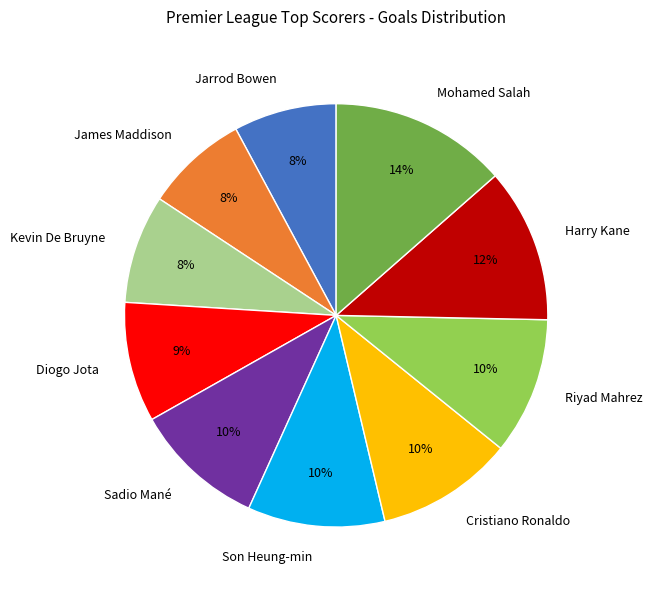

Which has a higher value, Diogo Jota or Riyad Mahrez?

Riyad Mahrez